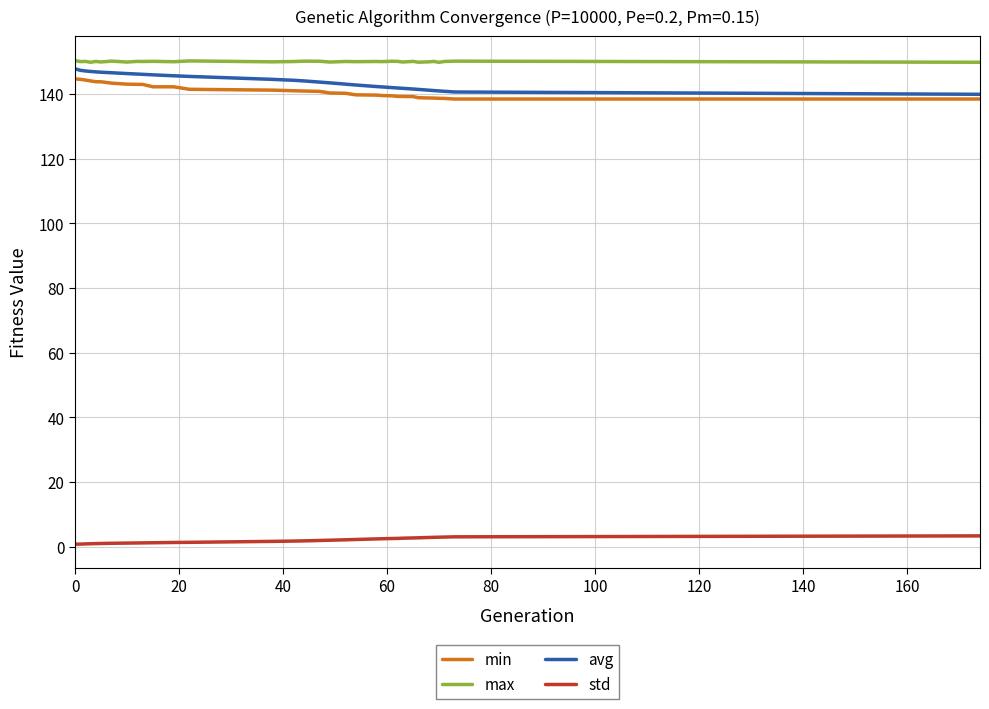

What is the minimum value for min?

138.5